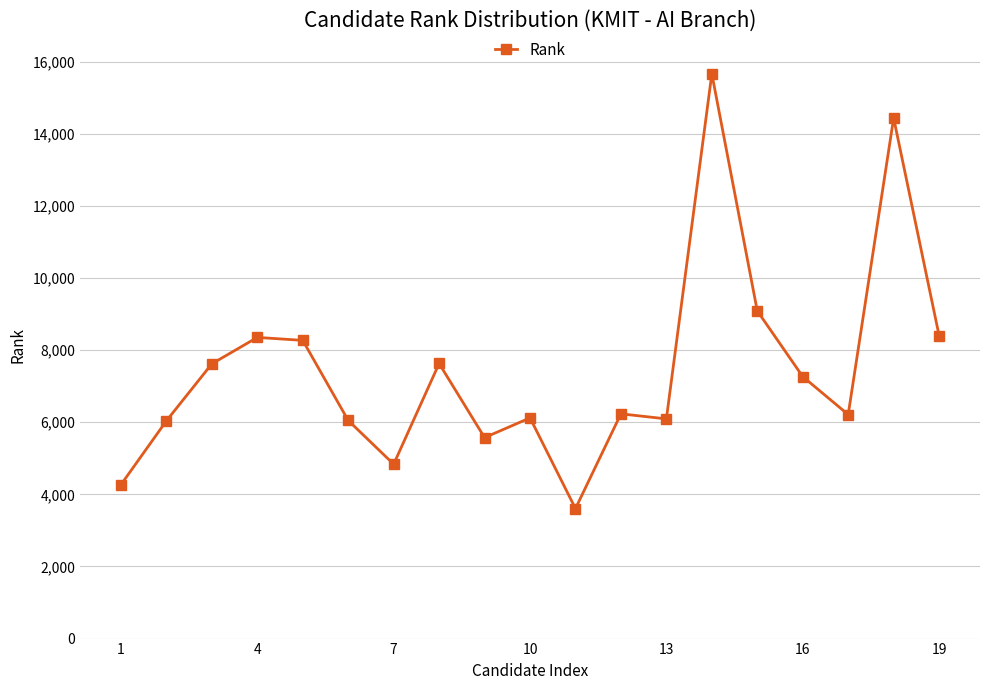

What is the average value?

7461